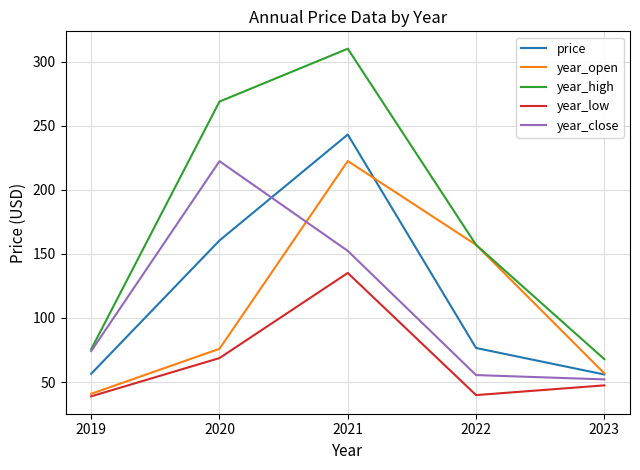

Which series has the largest total across all categories?

year_high